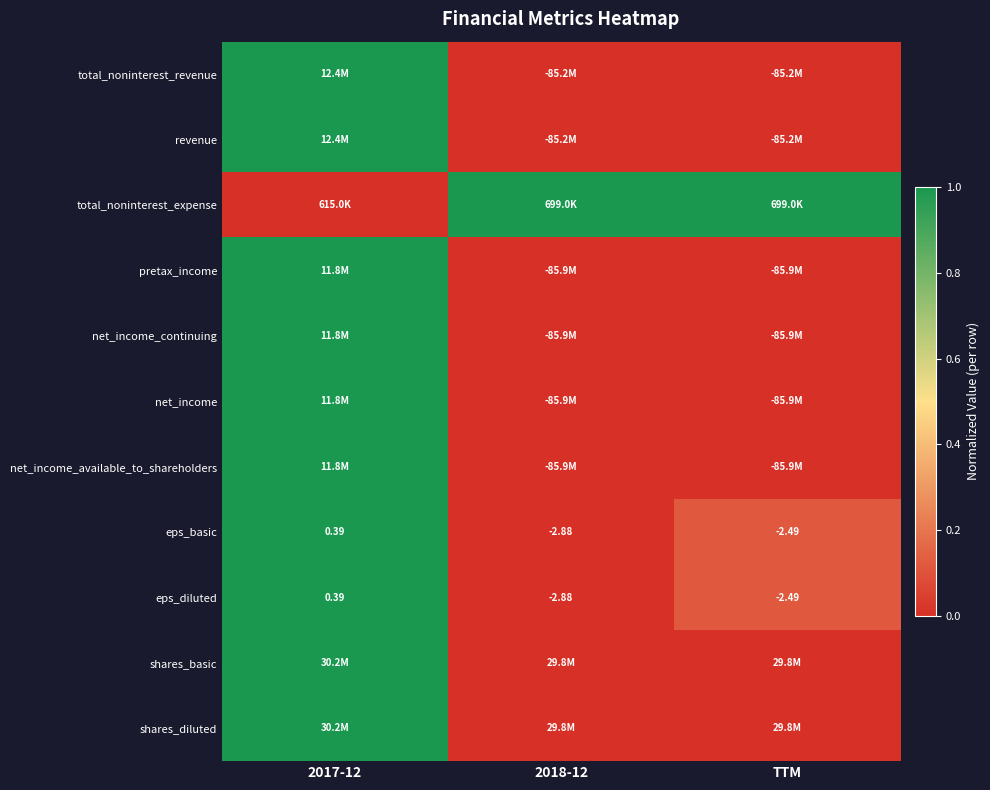

How many distinct data groups are displayed?

11